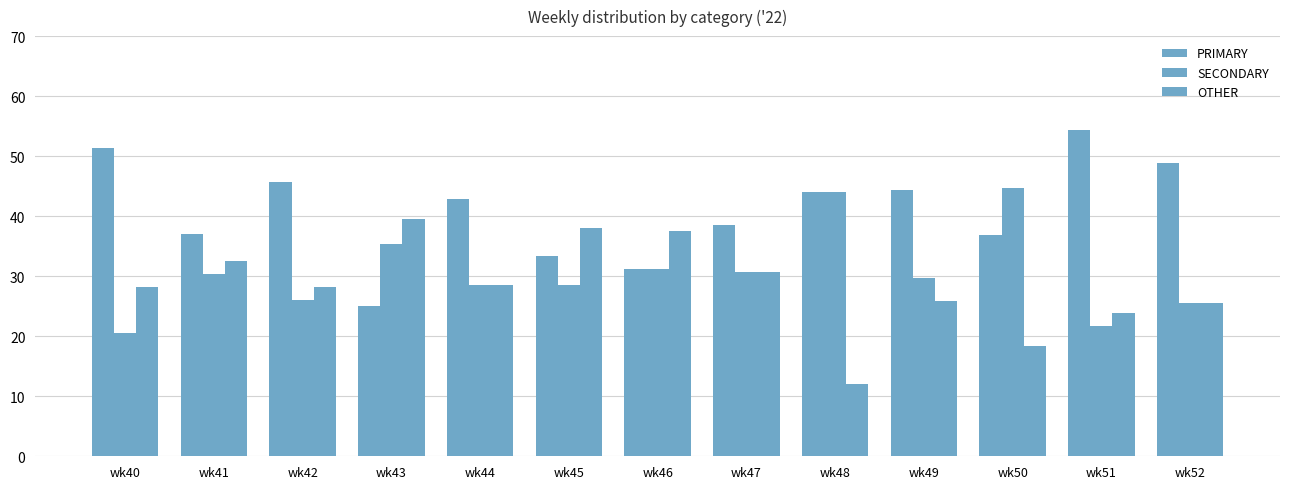

Does the chart contain stacked bars?

No